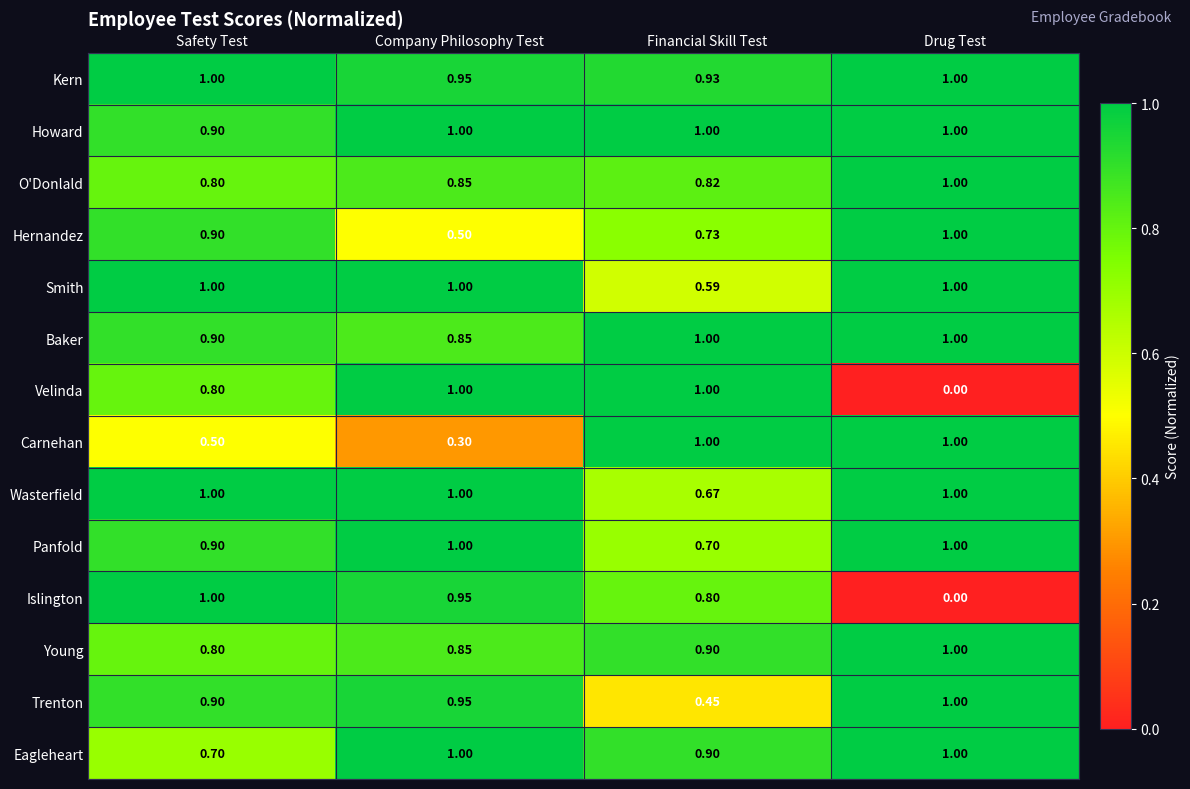

At which category does the chart reach its minimum across all series?

Drug Test